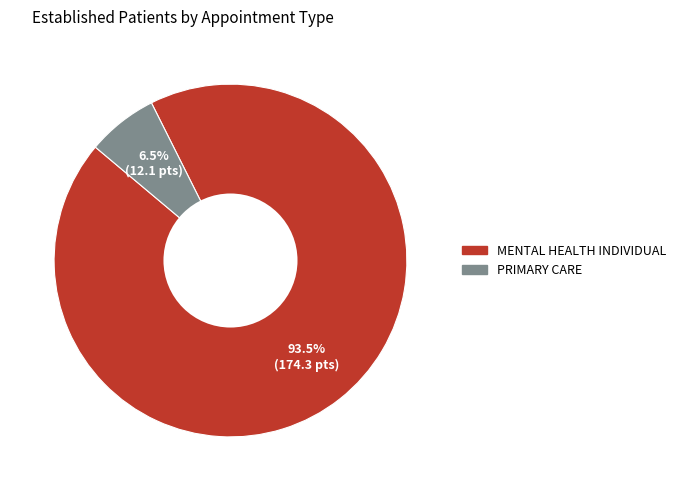

Which slice is the smallest?

PRIMARY CARE